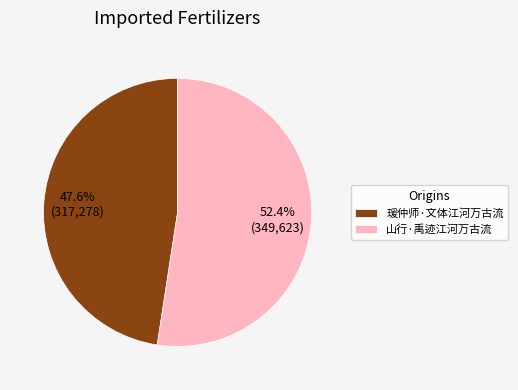

What is the largest slice in the pie chart?

山行·禹迹江河万古流